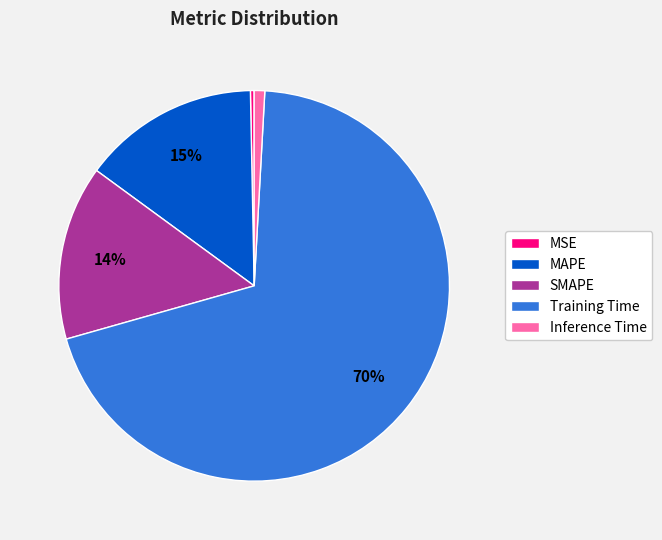

To the nearest percent, what percentage of the pie is SMAPE?

14%